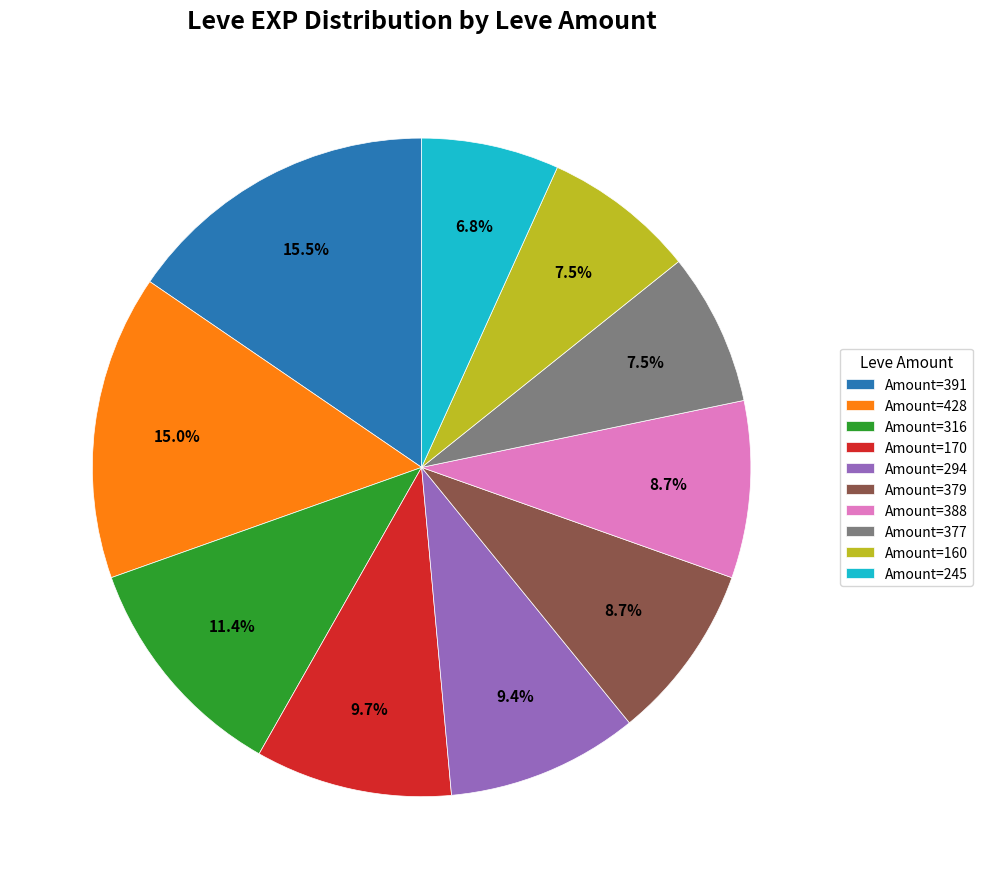

Which category has the smallest portion of the pie?

Amount=245